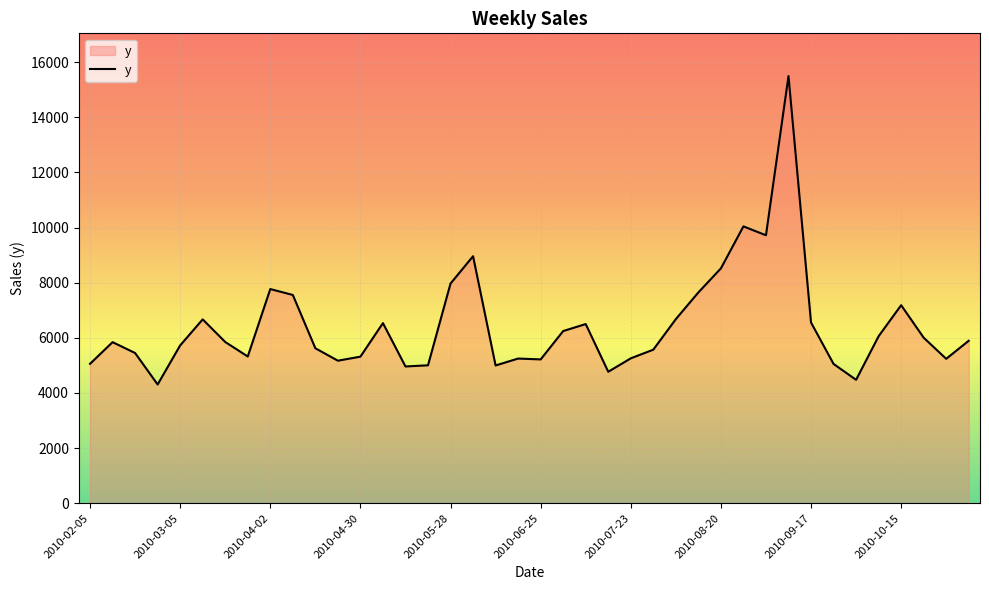

What is the greatest value displayed?

15493.0